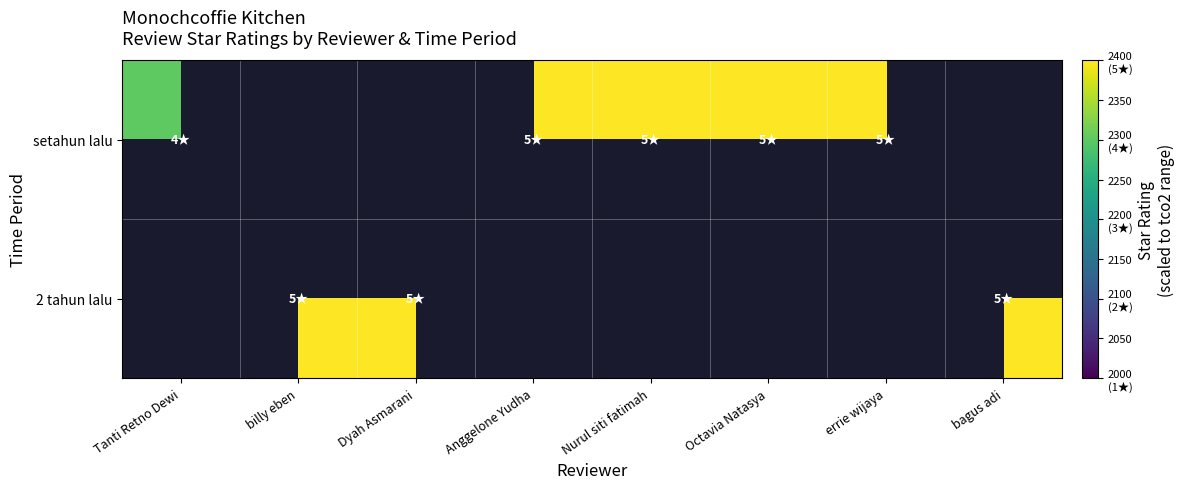

The value of 2 tahun lalu at Dyah Asmarani is 3506.7. True or false?

False